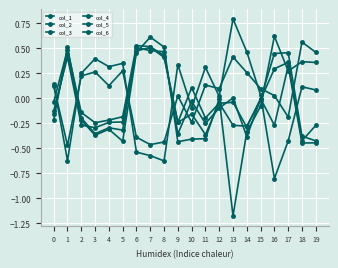

Rank the series at 1 from highest to lowest value.

col_6, col_5, col_3, col_2, col_1, col_4